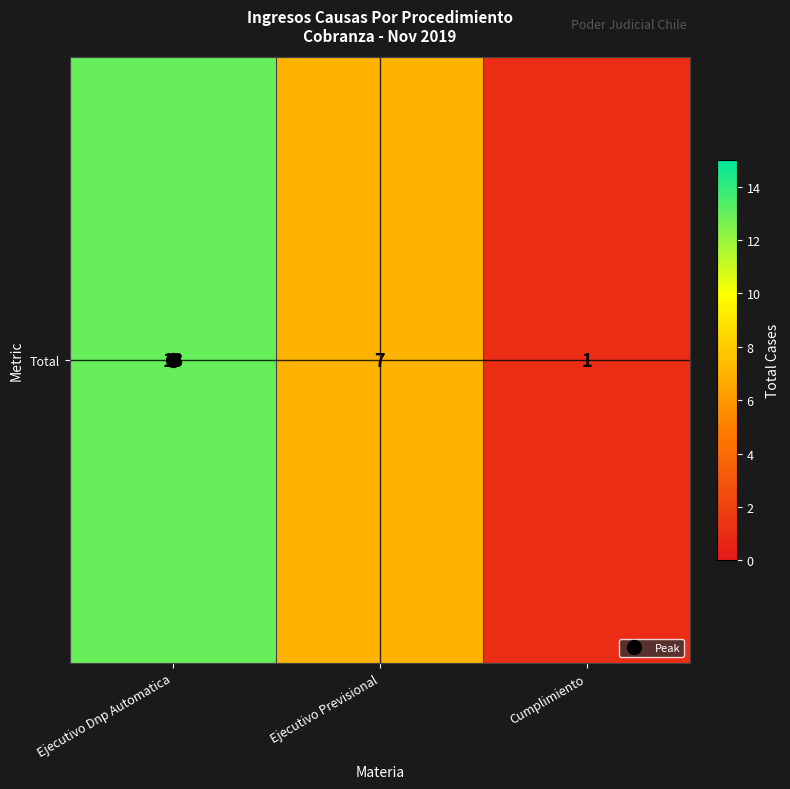

What is the difference between the maximum and minimum values?

12